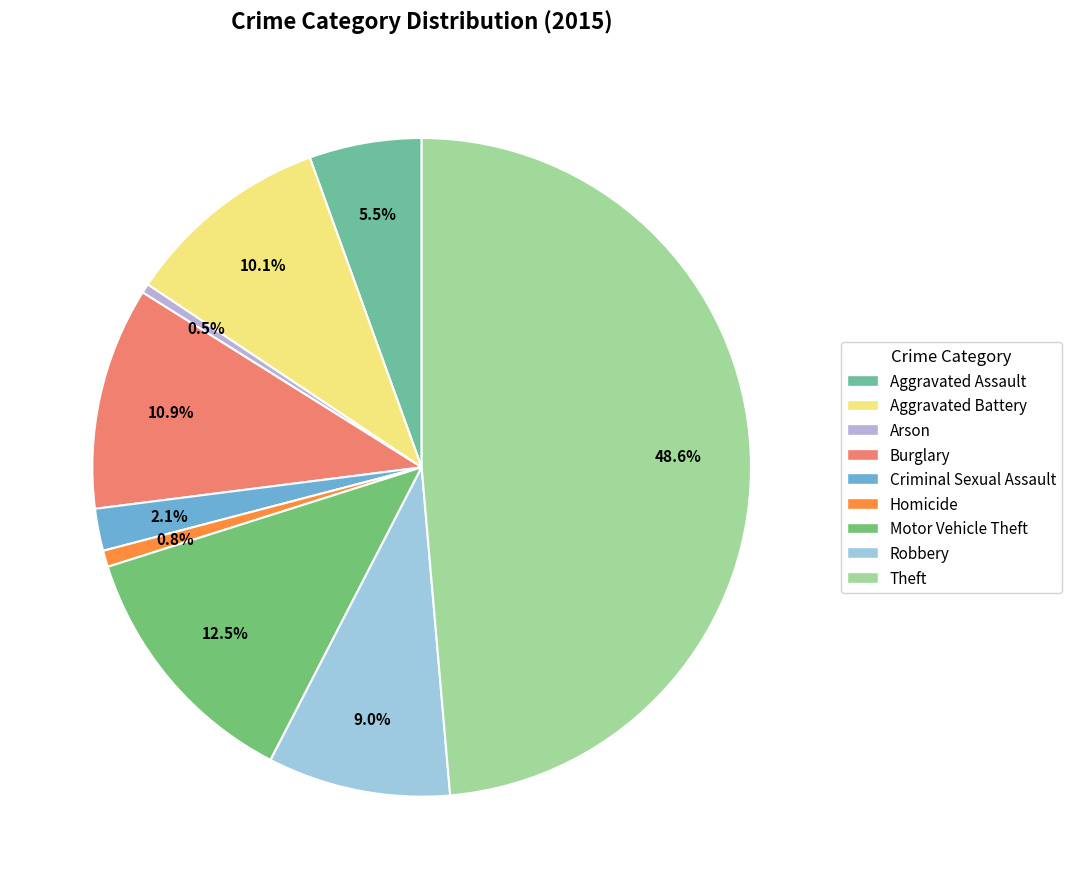

What is the largest slice in the pie chart?

Theft